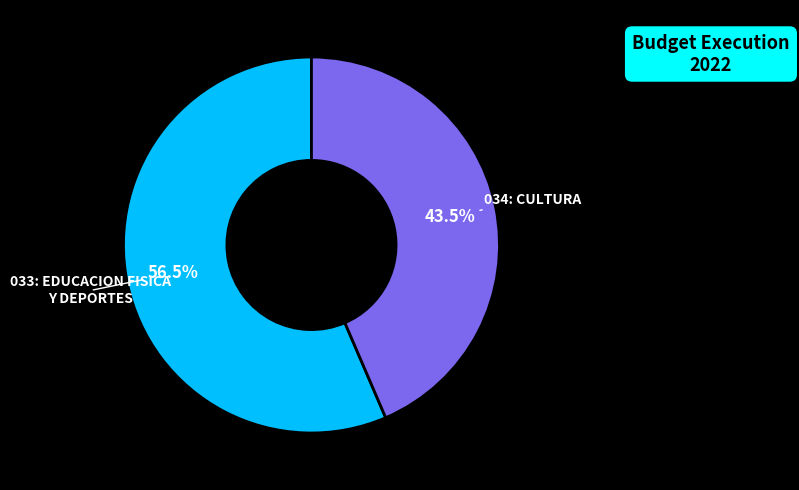

Count the number of slices in the pie.

2